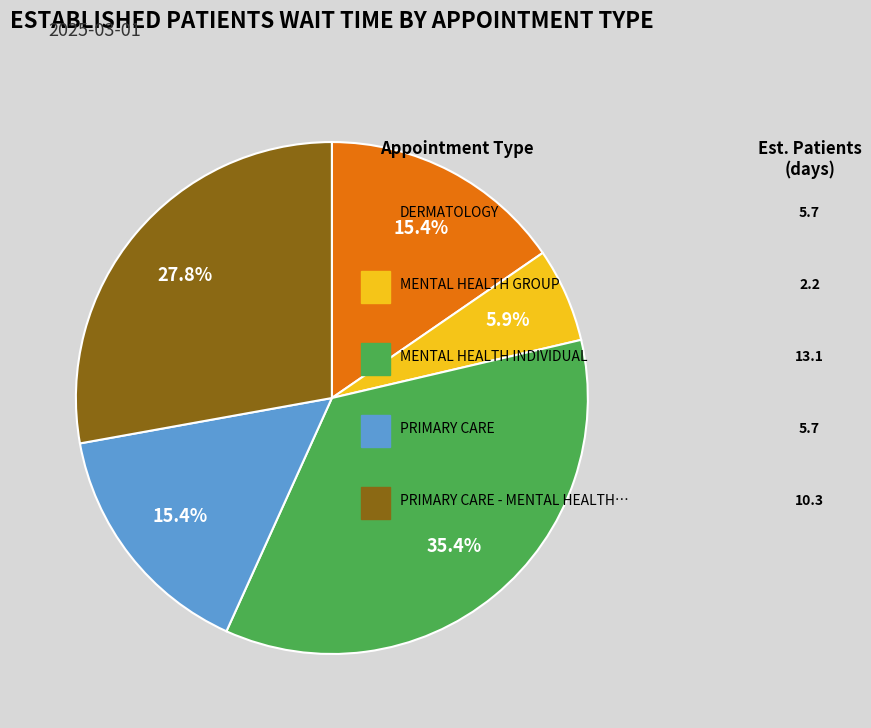

Does any single category account for the majority?

No